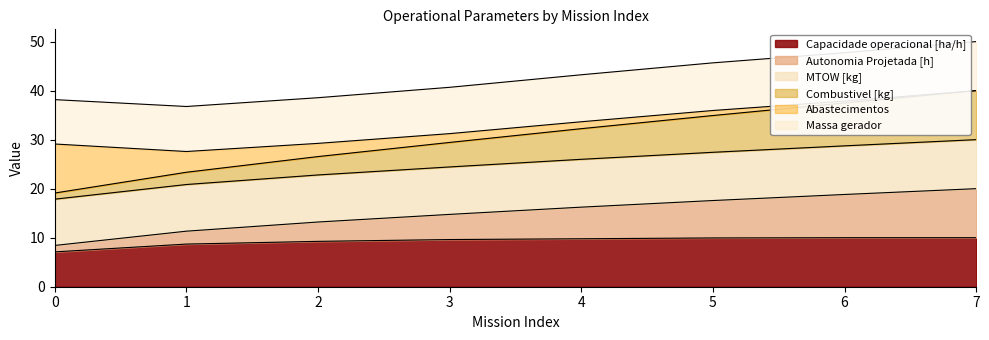

What is the minimum value for Capacidade operacional [ha/h]?

7.1